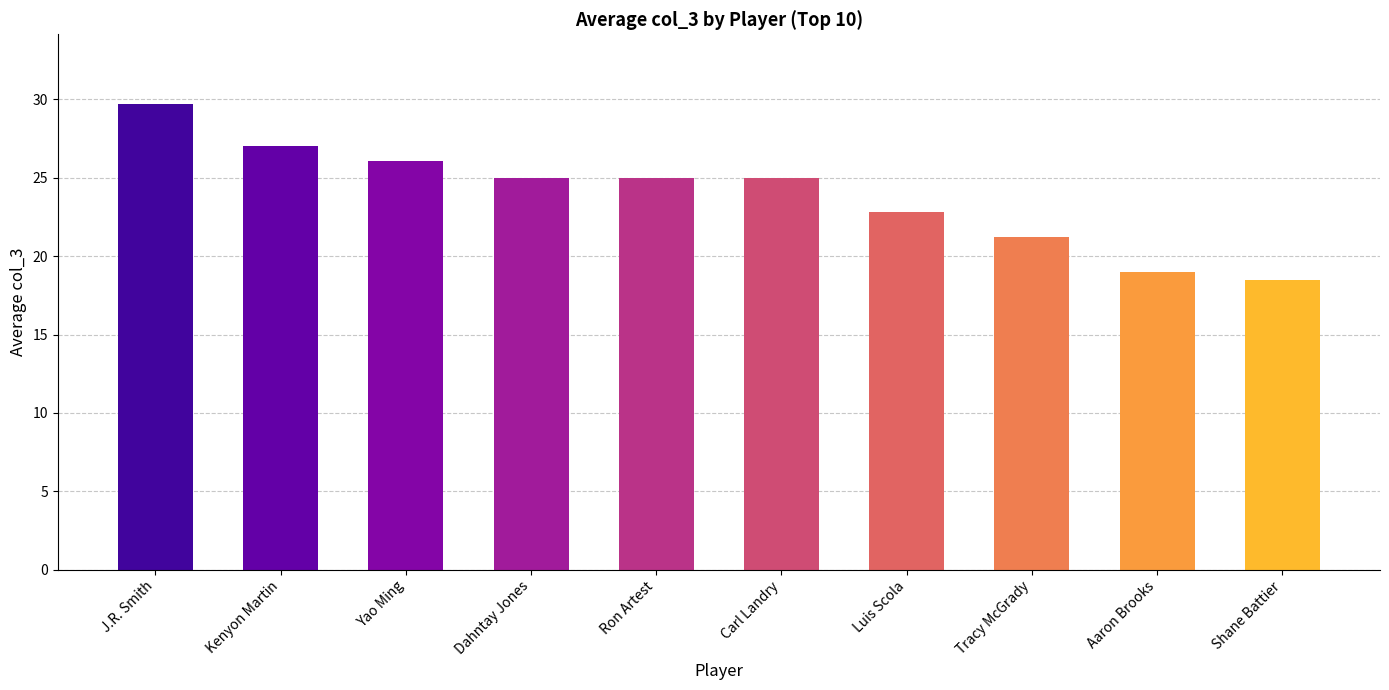

Are the bars horizontal?

No